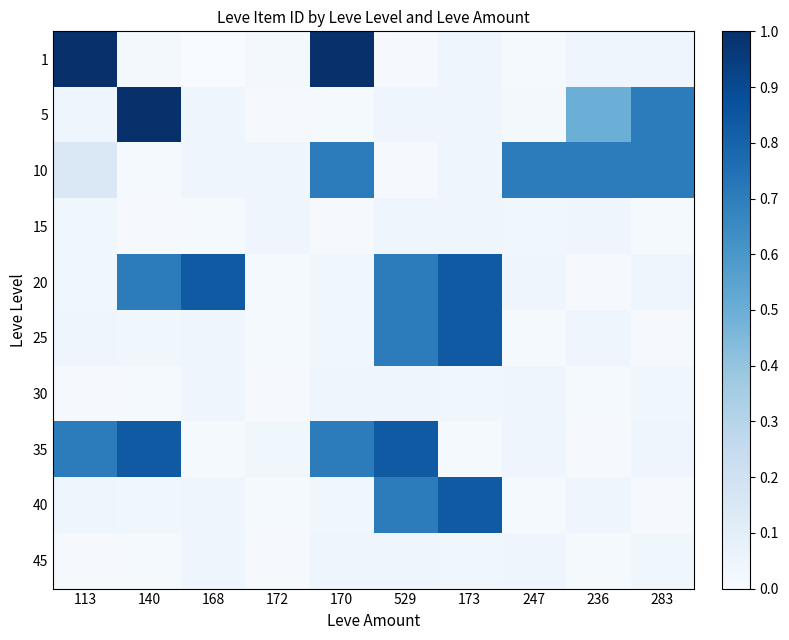

At how many categories does at least one series exceed 0?

10